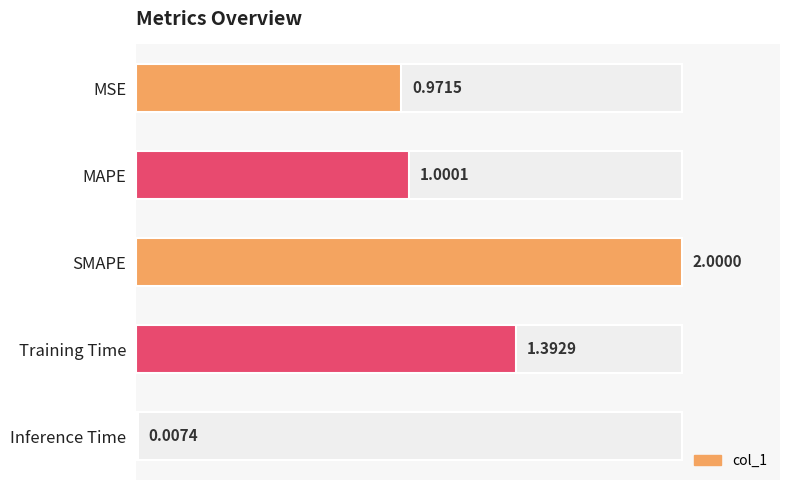

Reading right to left, transcribe all the data shown in this chart.

0.0	1.4	2.0	1.0	1.0